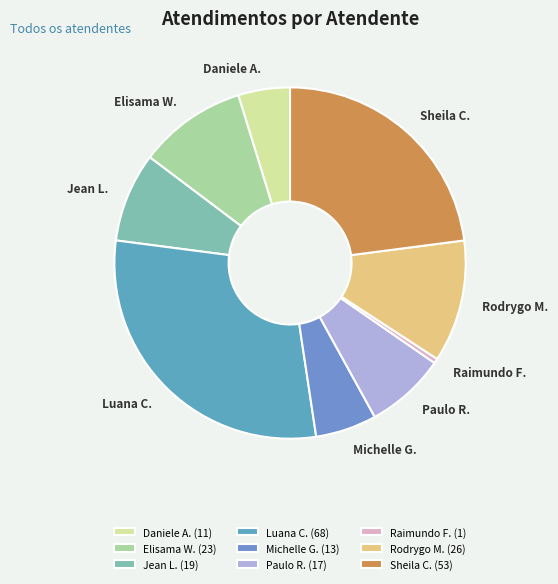

How many segments does this pie chart have?

9